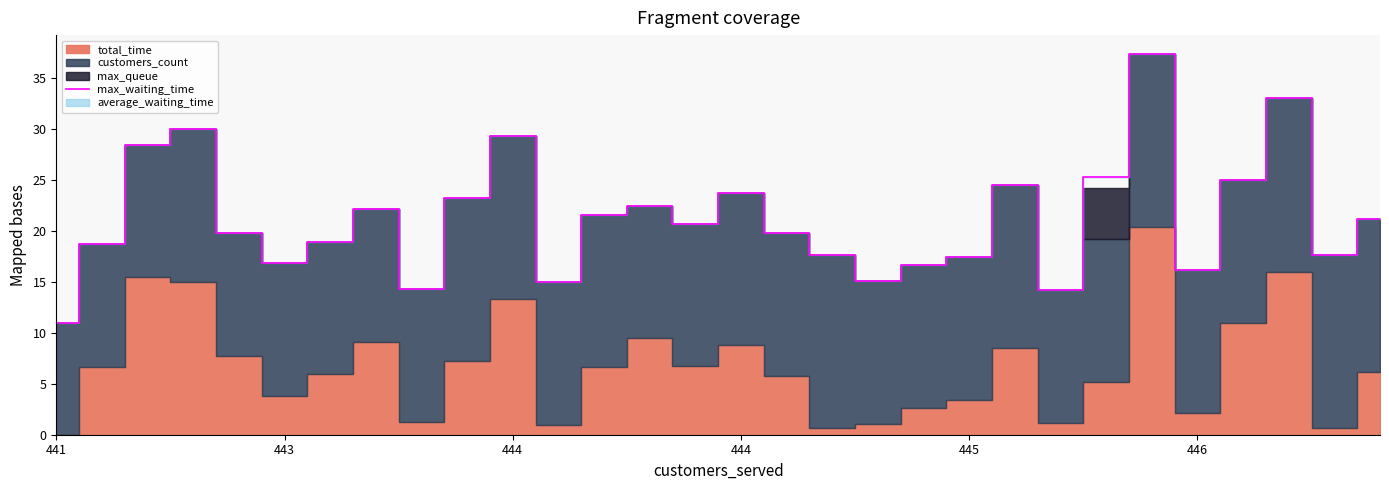

At which category does the chart reach its peak across all series?

24